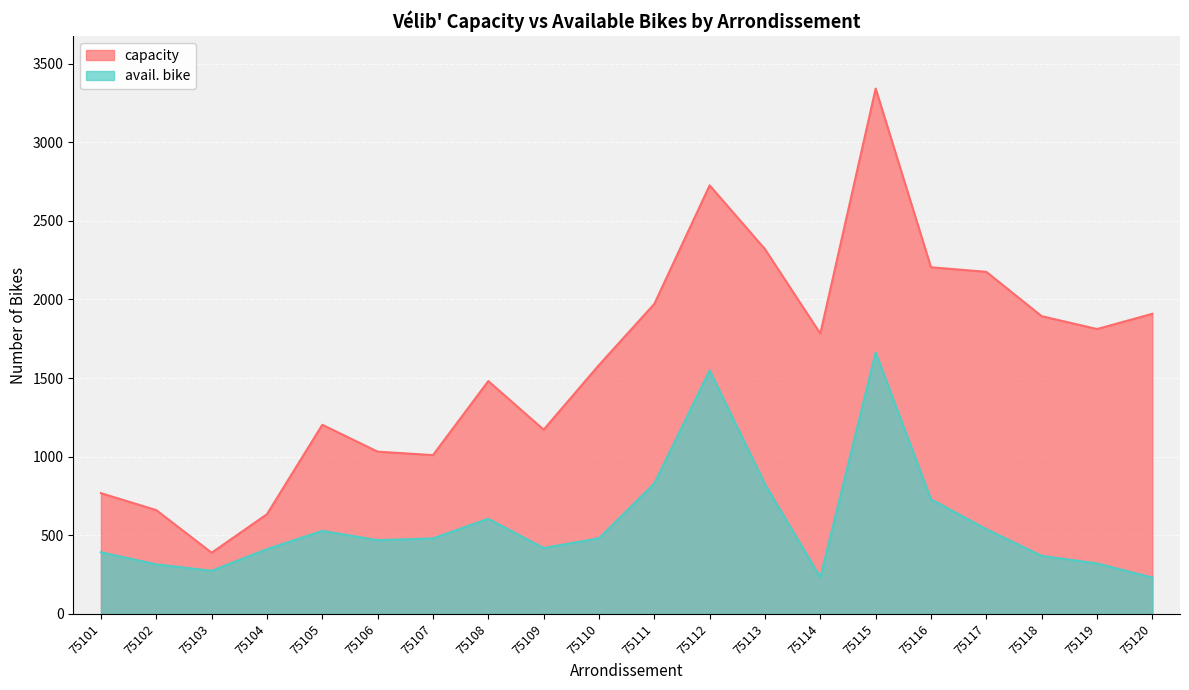

Which category has the highest value across all series?

75115